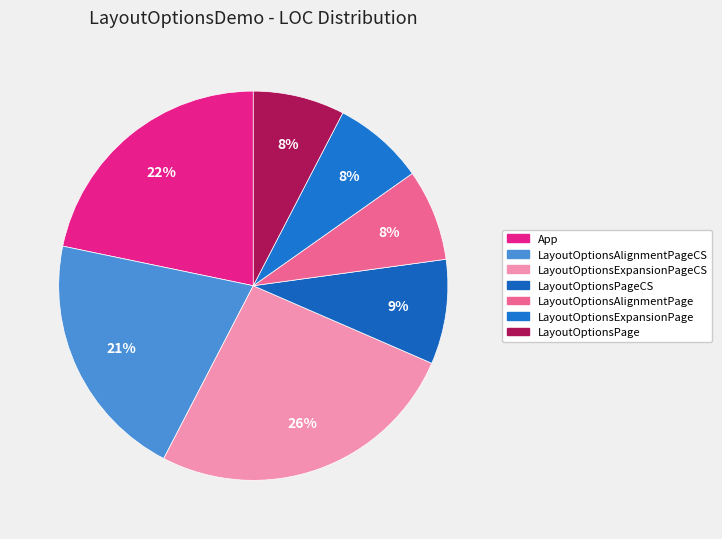

What is the smallest slice in the pie chart?

LayoutOptionsAlignmentPage